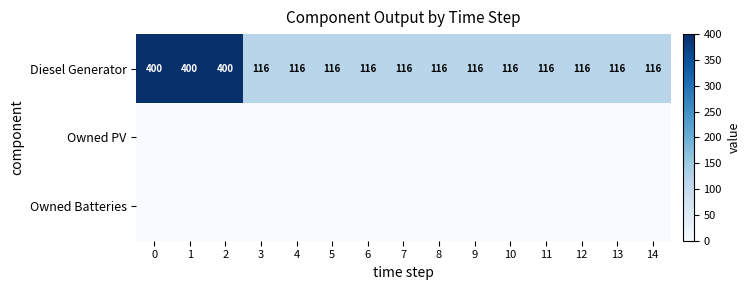

What is the total value across all series at 9?

116